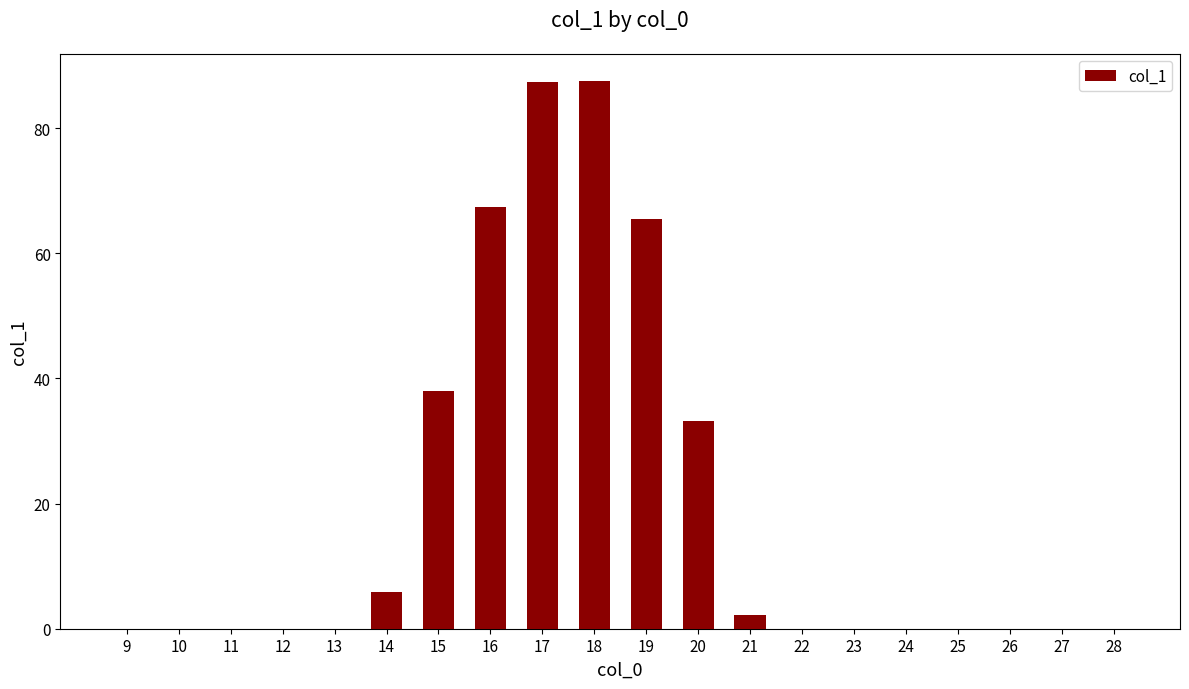

What is the greatest value displayed?

87.5